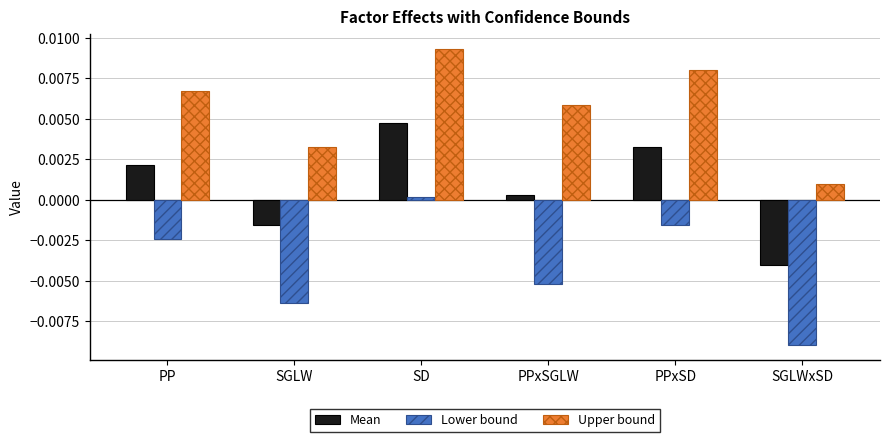

Where is Lower bound nearest to the value 0?

SD